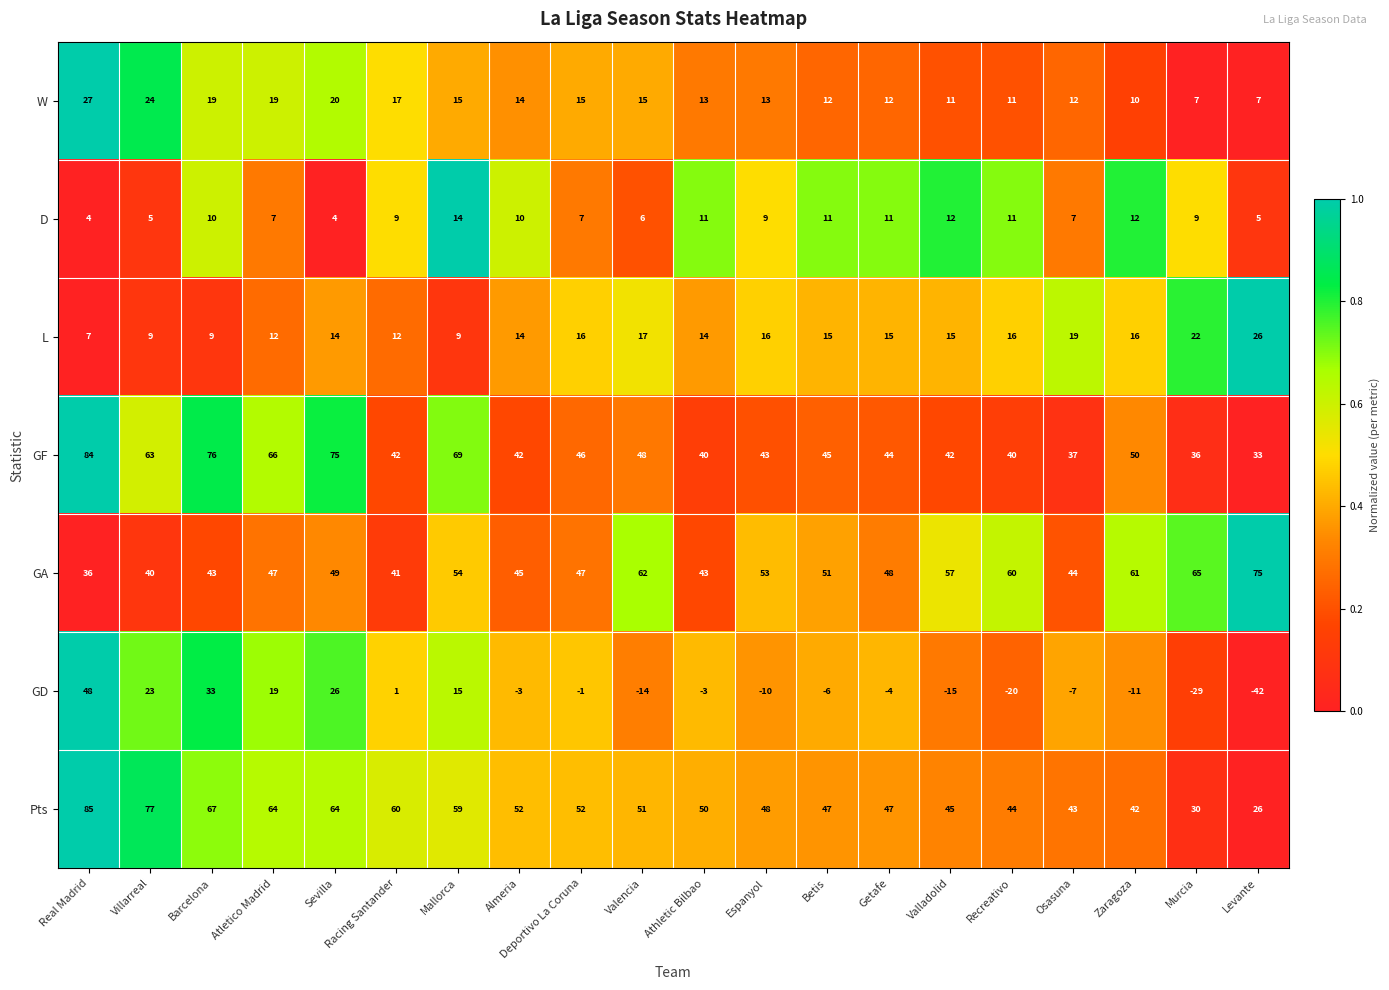

At which category does the chart reach its peak across all series?

Real Madrid